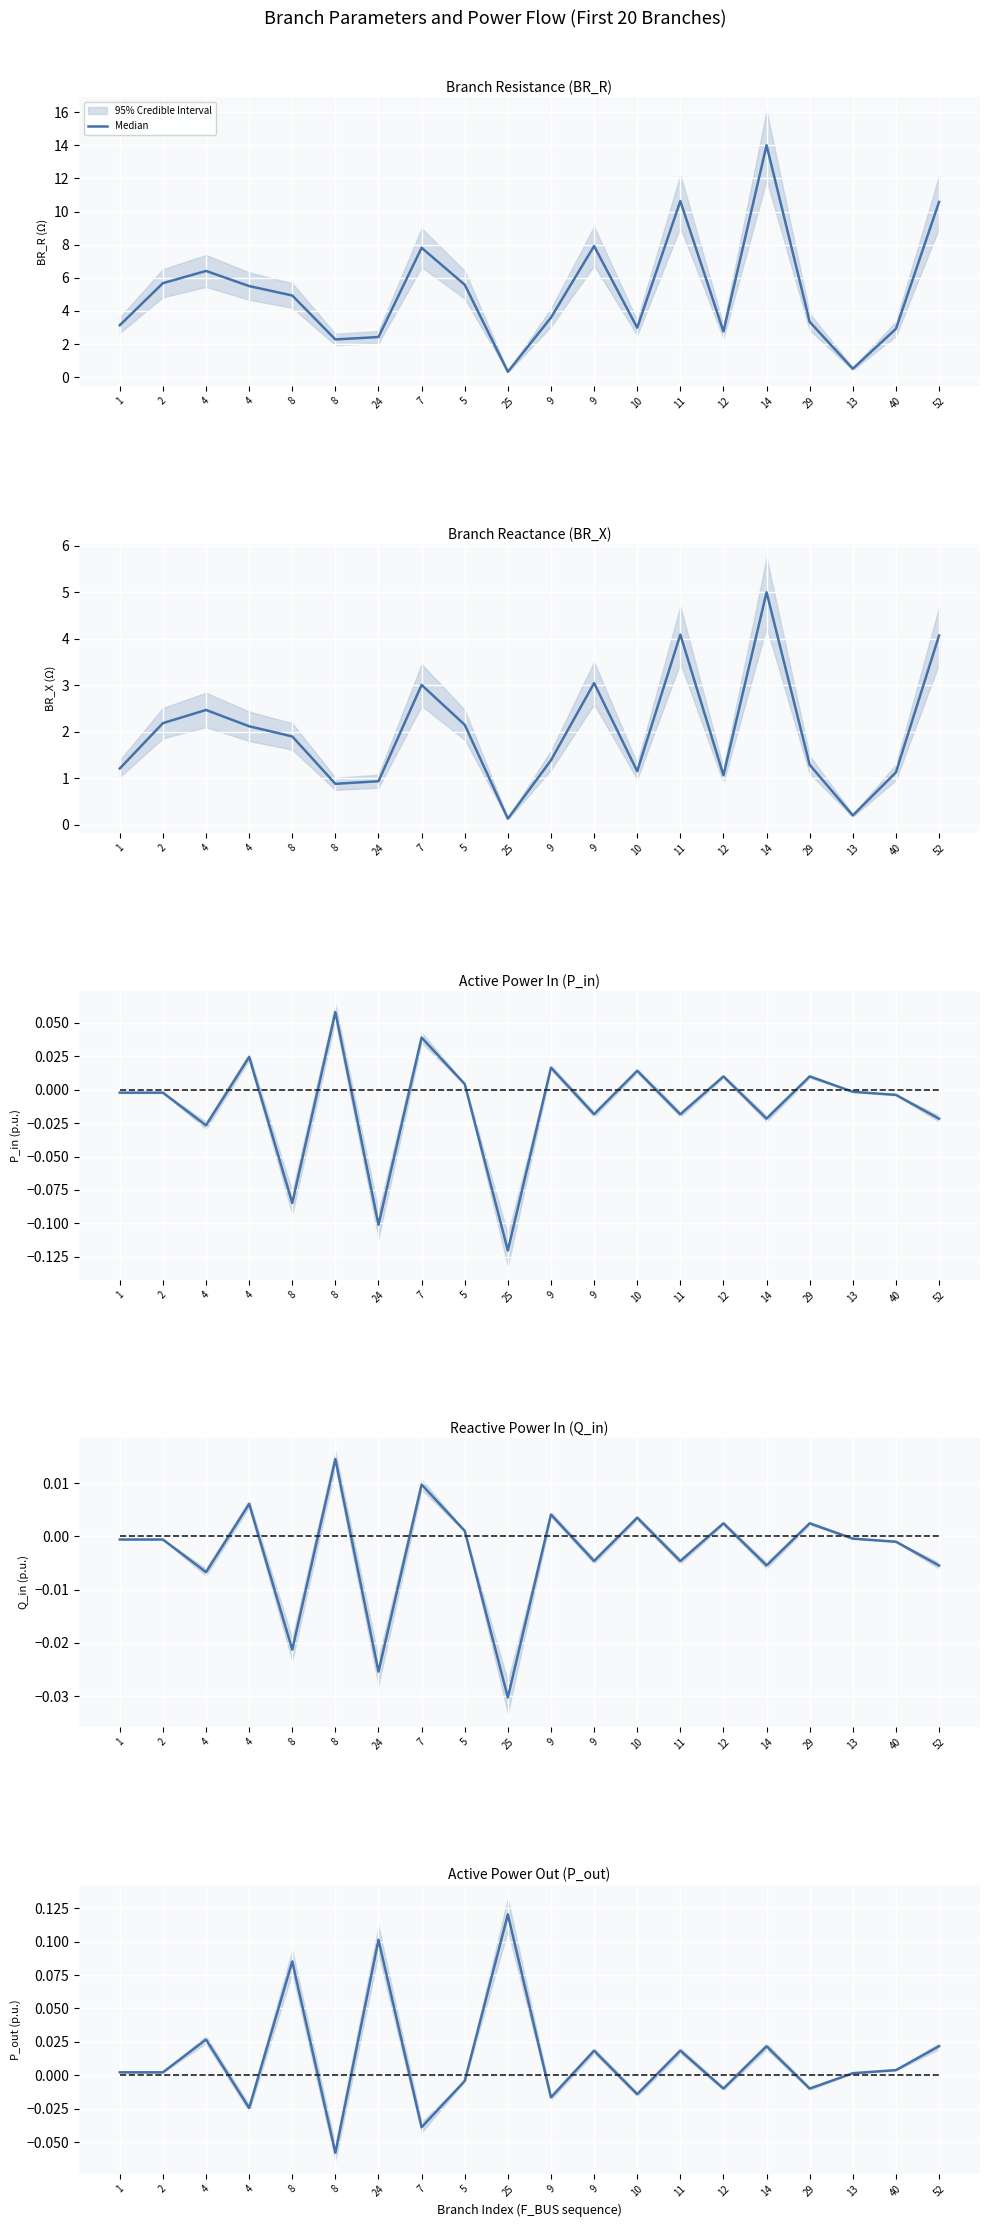

Between which two adjacent categories do Reference (0) and Median first intersect?

4 and 4